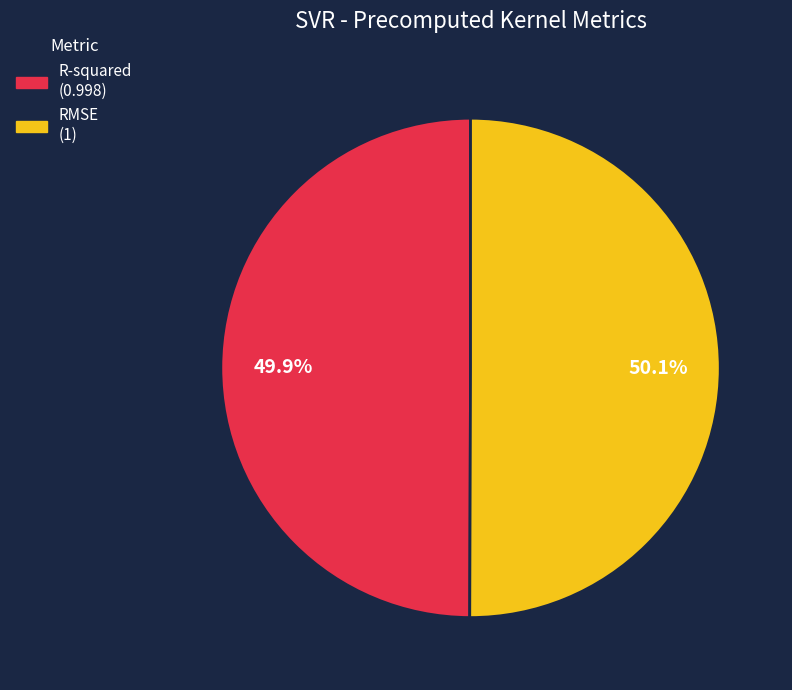

Is the sum of RMSE and R-squared greater than half?

Yes